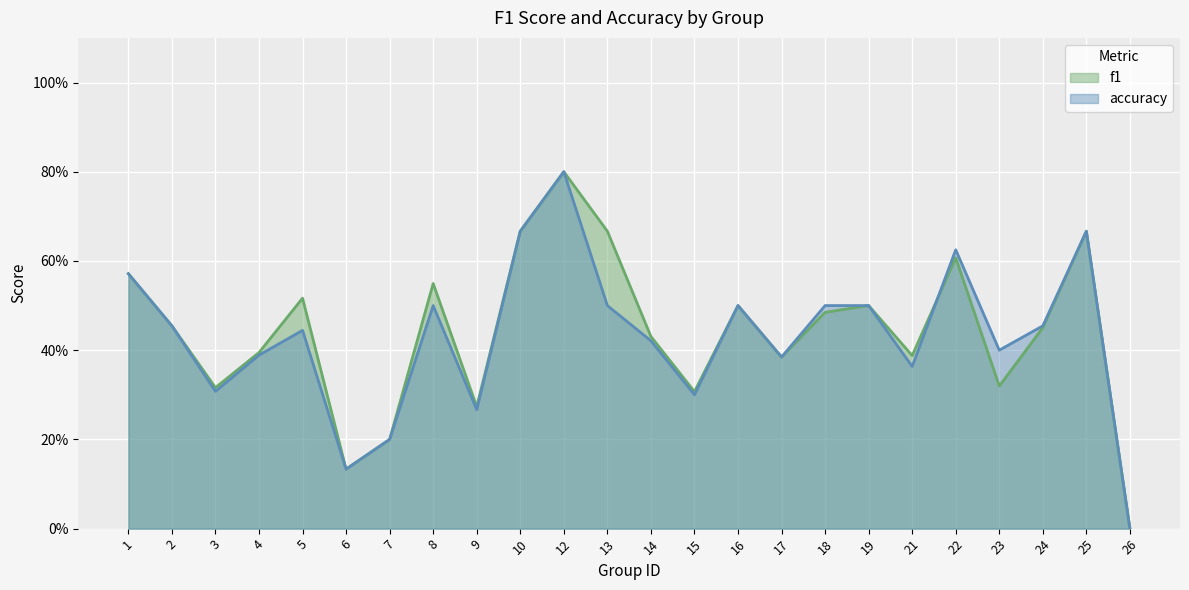

What is the approximate value of f1 at 23?

0.3